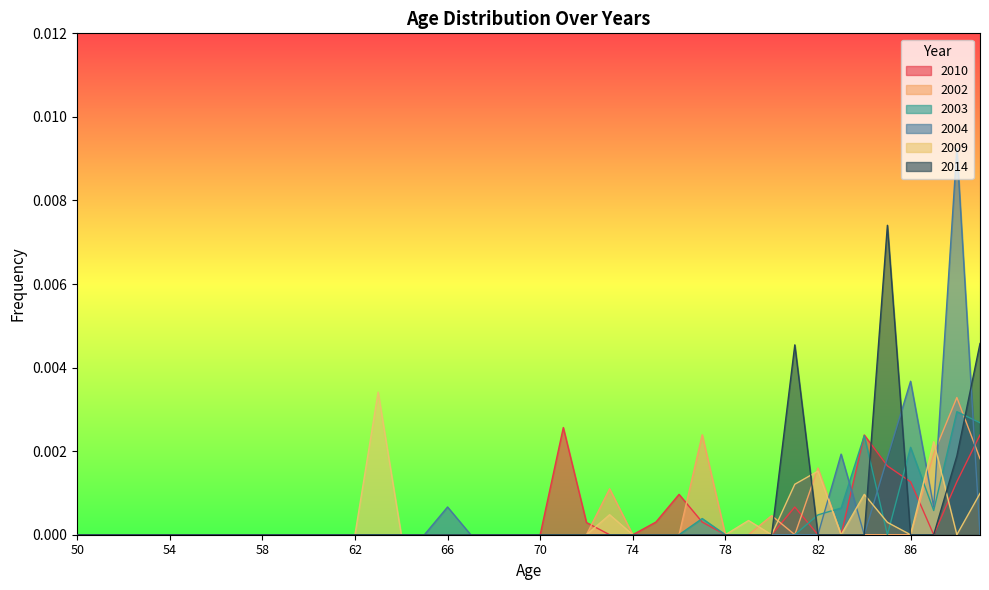

Which series changed the most between 56 and 68?

2010